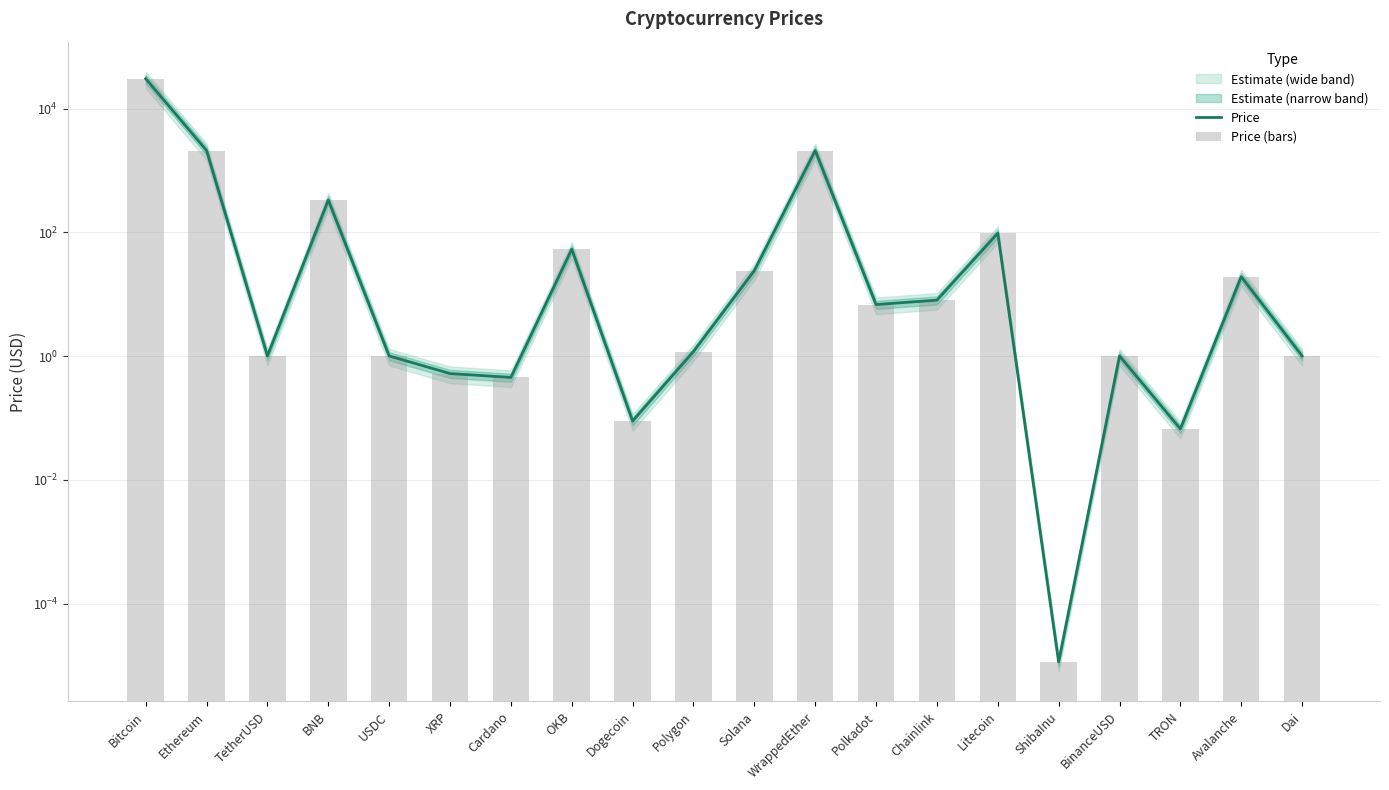

How many values in the Price (bars) series exceed 6?

10